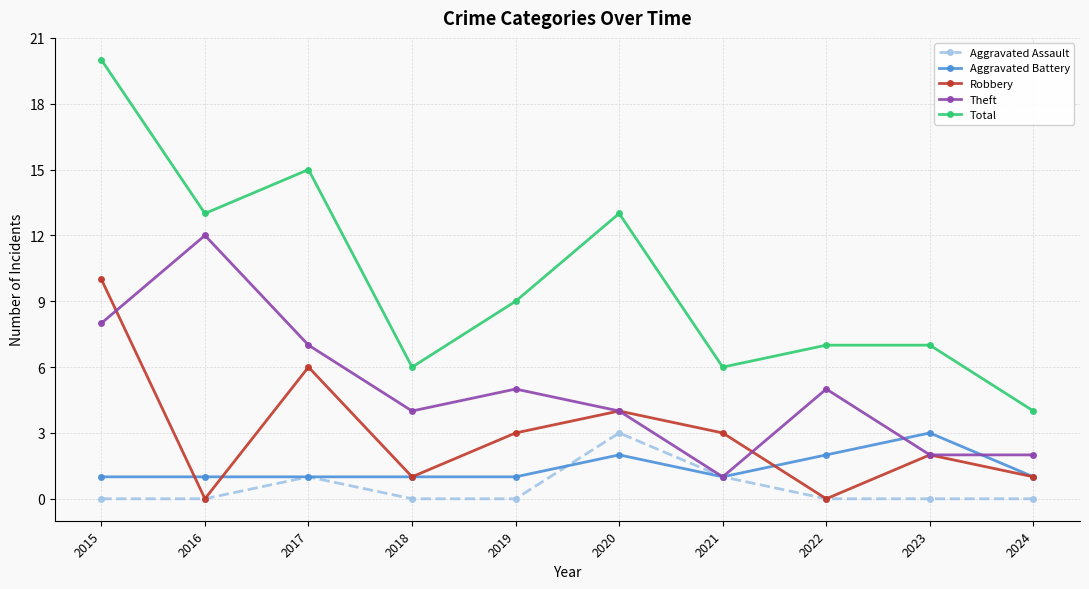

Which series has the largest total across all categories?

Total